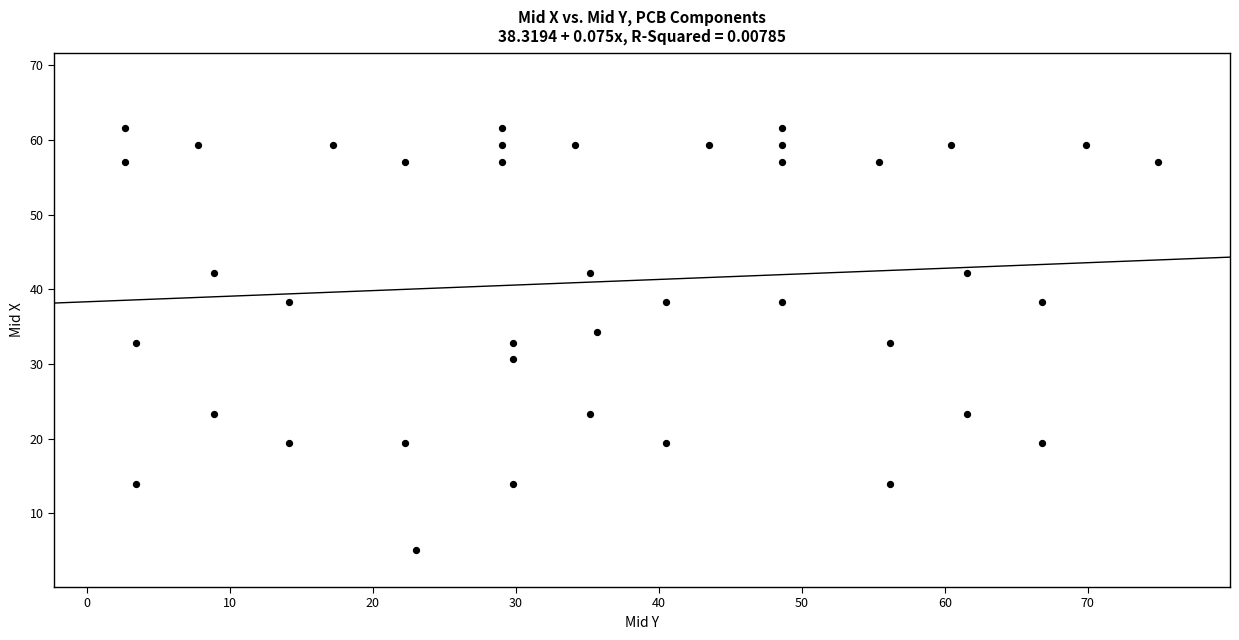

What is the range of Y values (max minus min)?

56.5